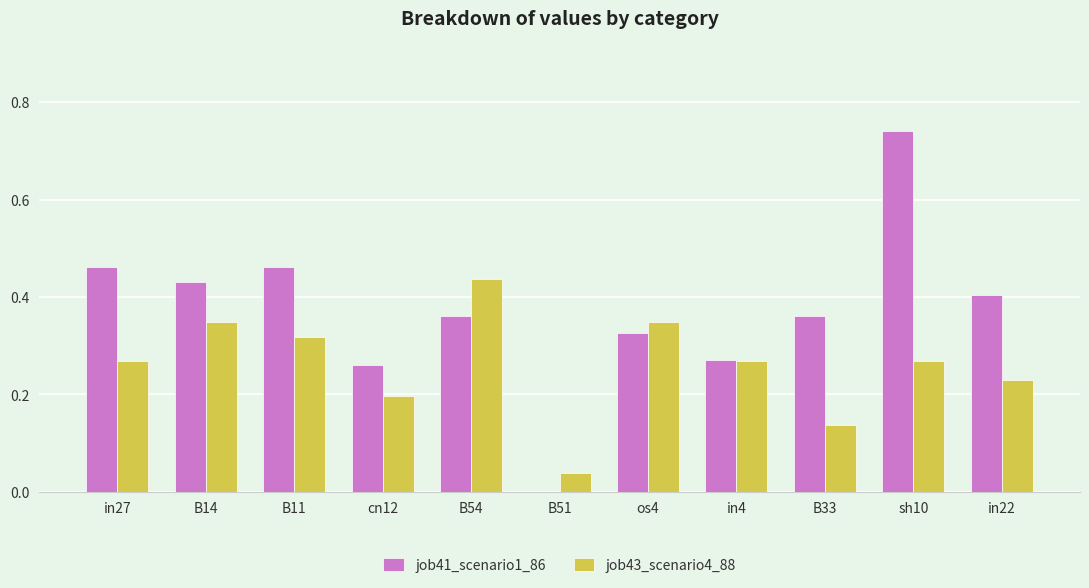

What is the sum of all job43_scenario4_88 values?

2.9